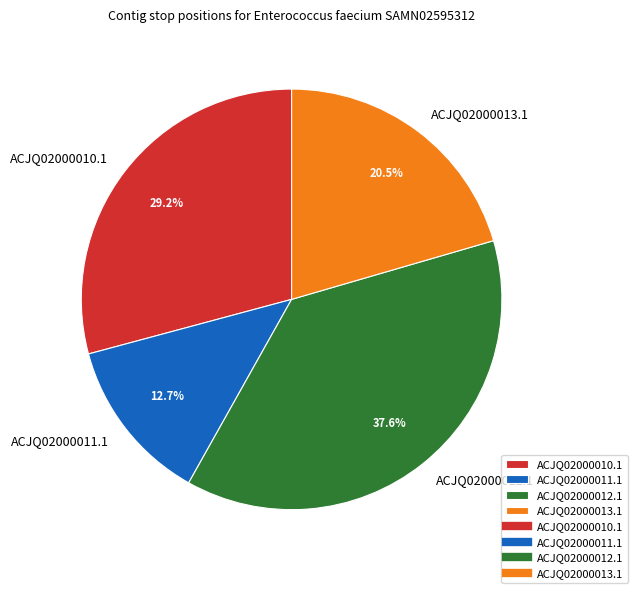

What percentage do ACJQ02000011.1 and ACJQ02000012.1 together represent?

50.3%